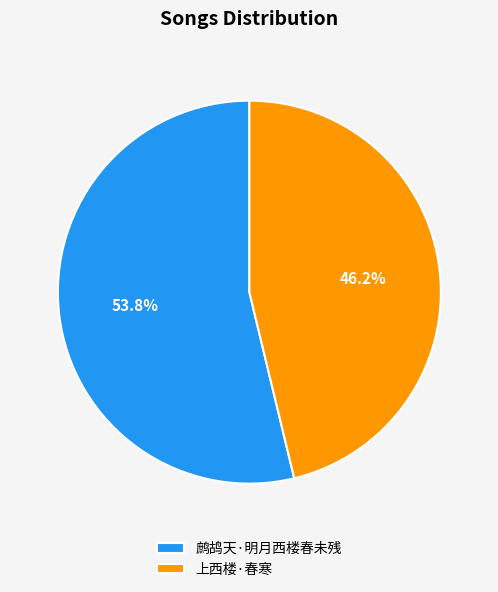

Count the number of slices in the pie.

2